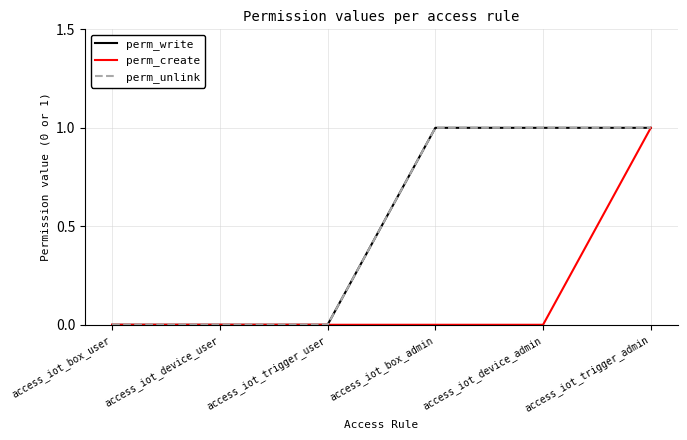

What is the sum of all perm_create values?

1